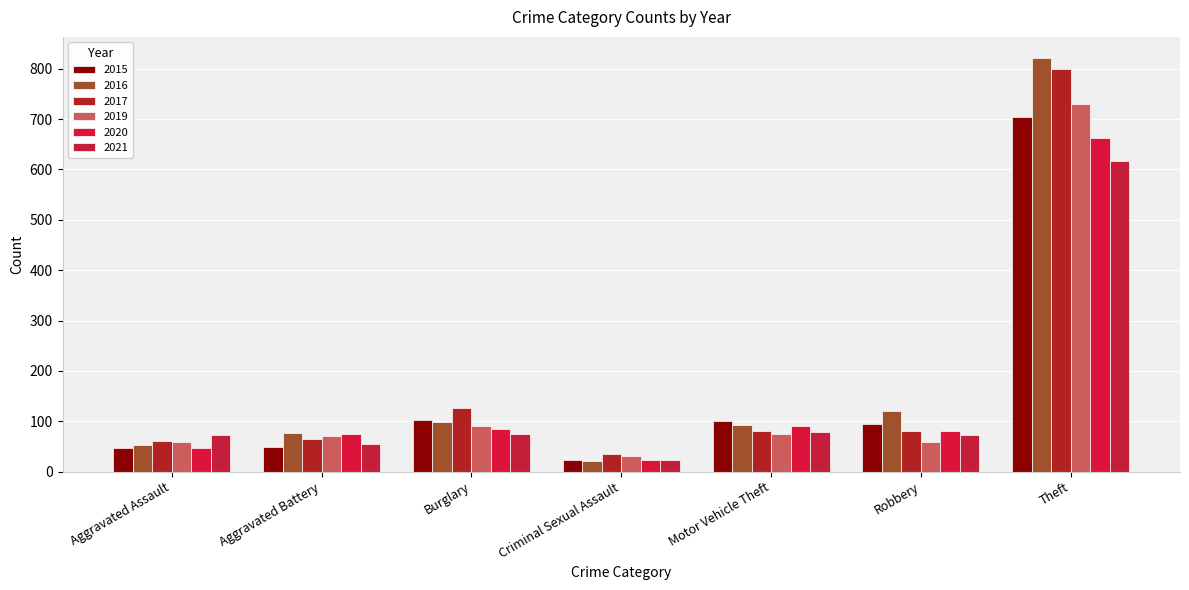

Which series has the largest total across all categories?

2016